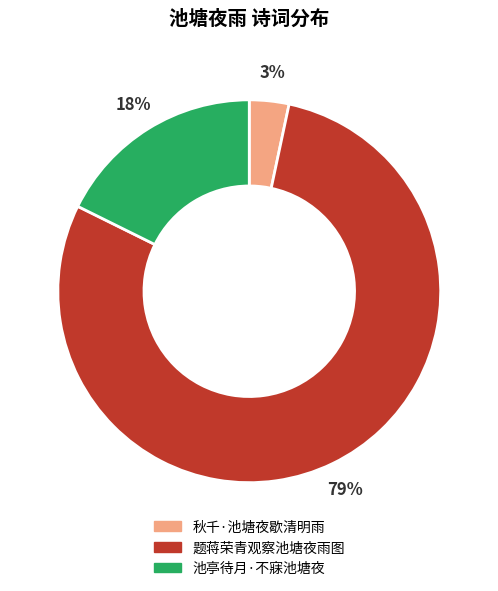

Is there any slice that represents more than half of the pie?

Yes